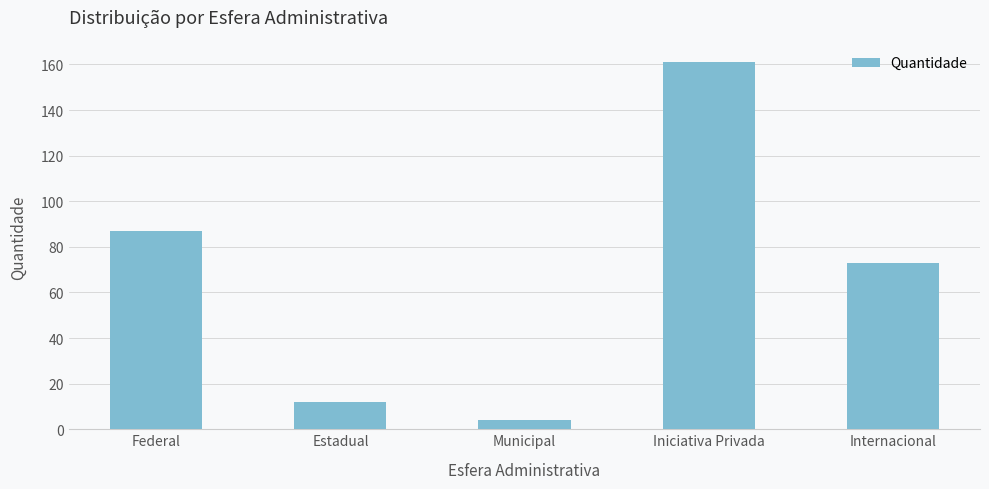

Which label corresponds to the largest value in the chart?

Iniciativa Privada